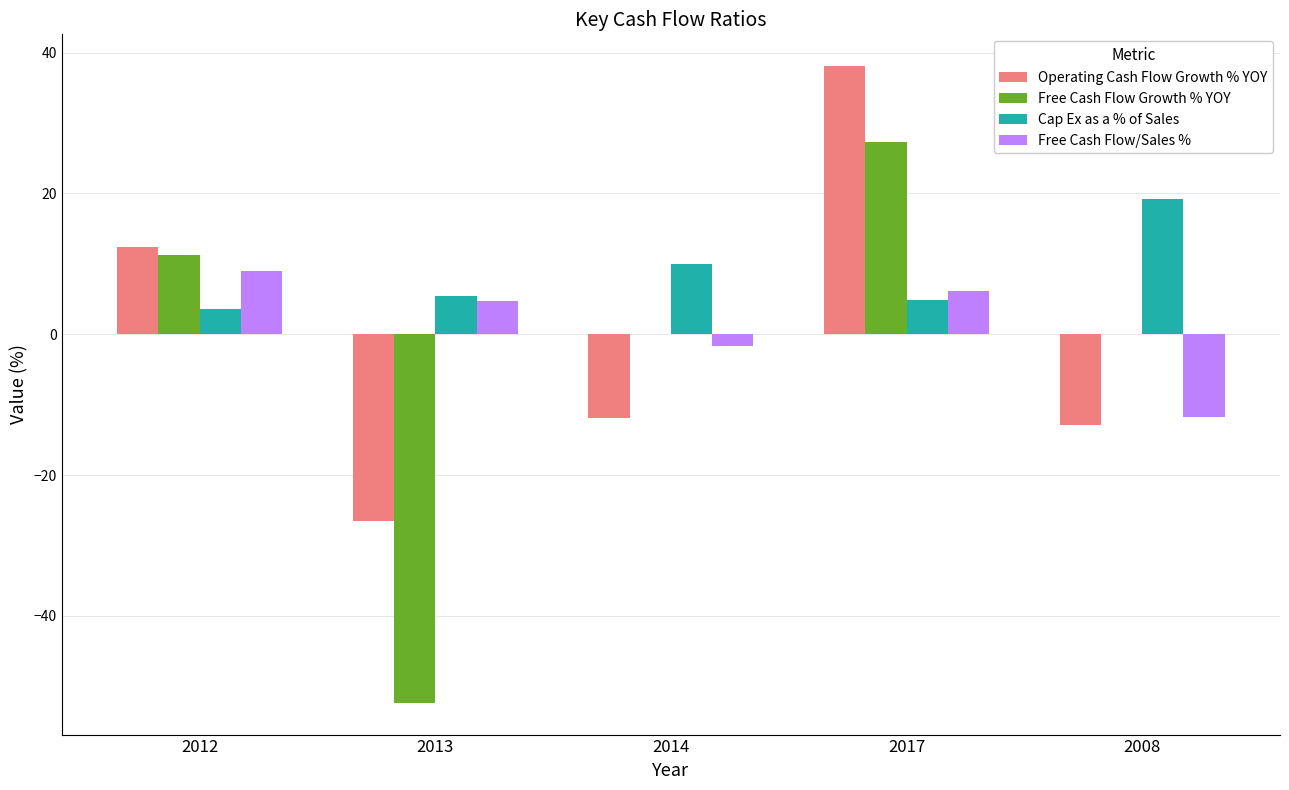

Are the bars horizontal?

No